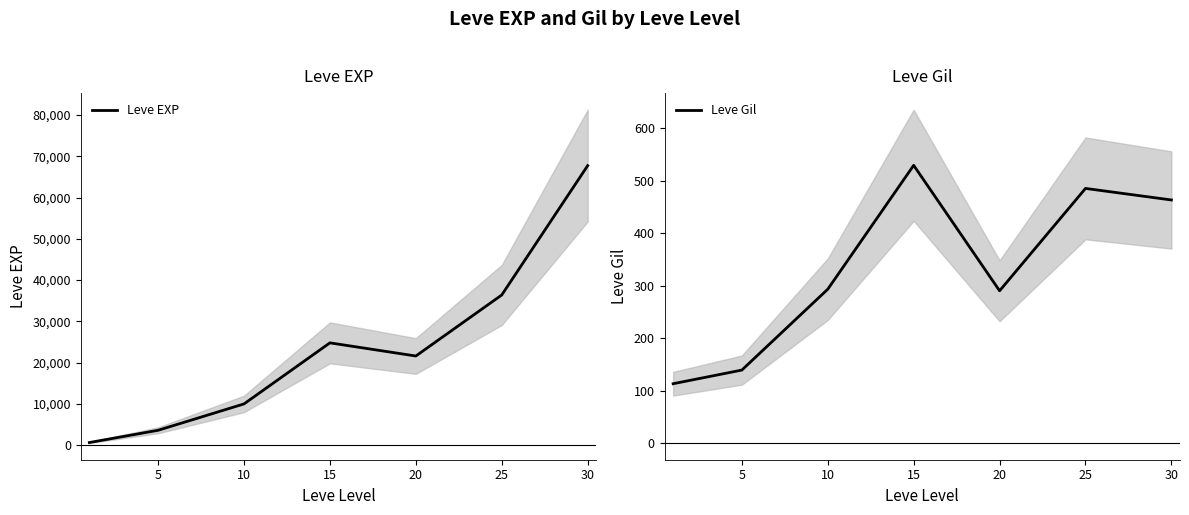

True or false: Leve Gil has a value of 260 at 30.

False